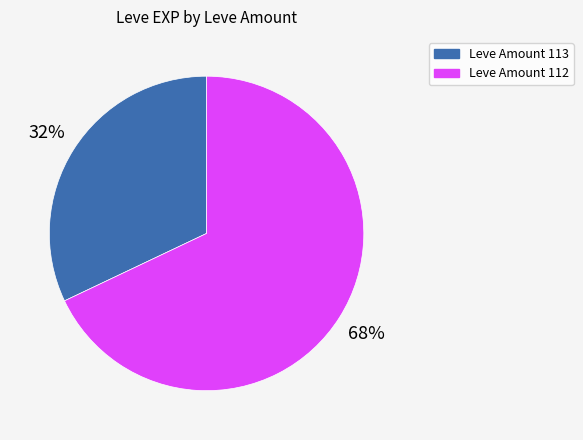

Is there a majority slice in this chart?

Yes